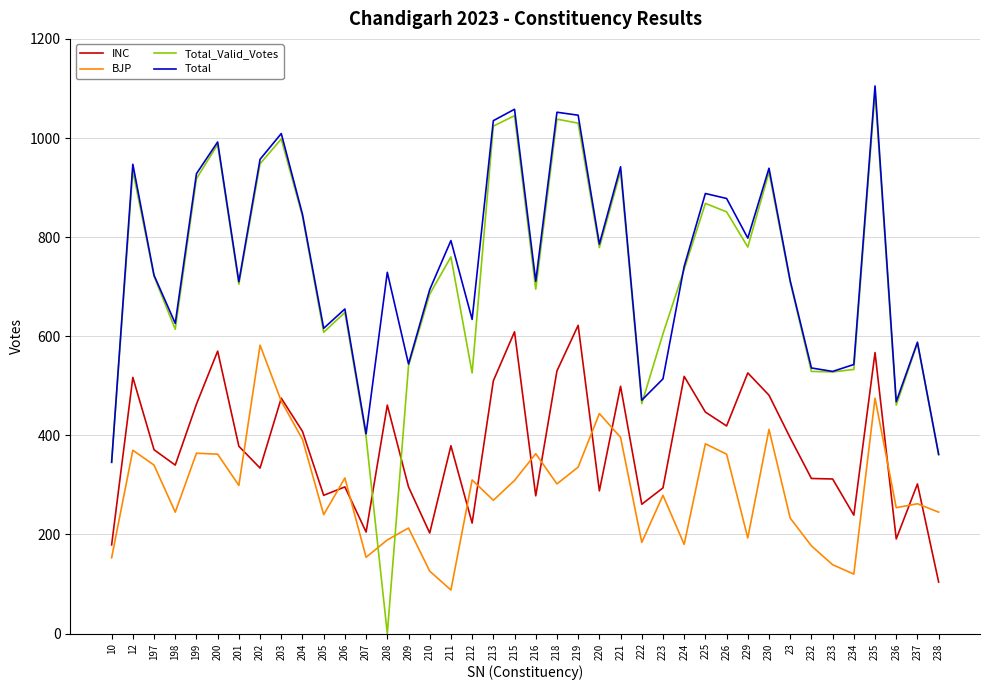

Which series has the largest range (max minus min)?

Total_Valid_Votes